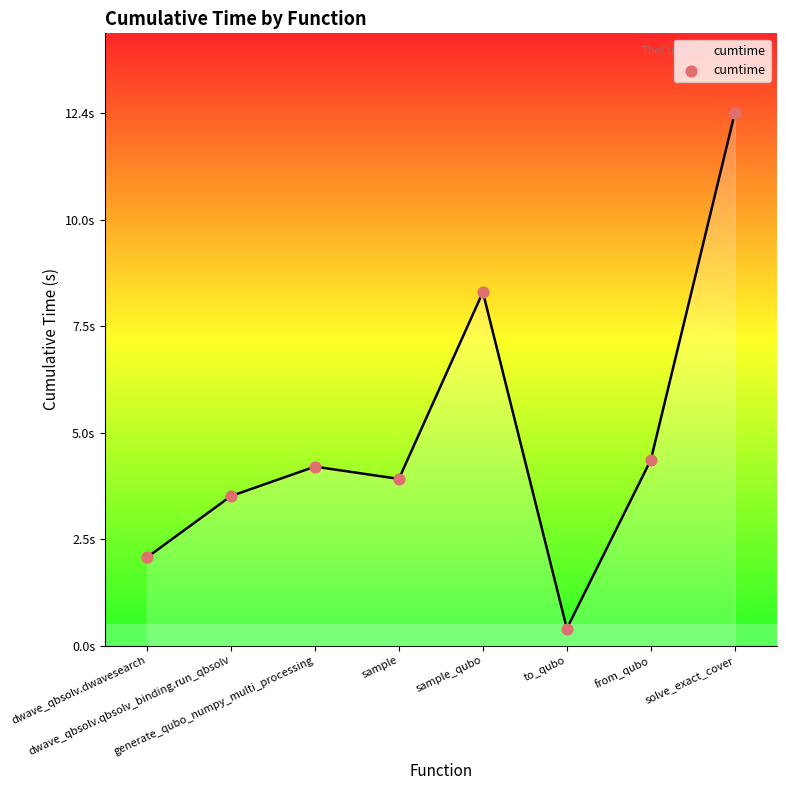

What is the change in value from from_qubo to solve_exact_cover?

+8.1